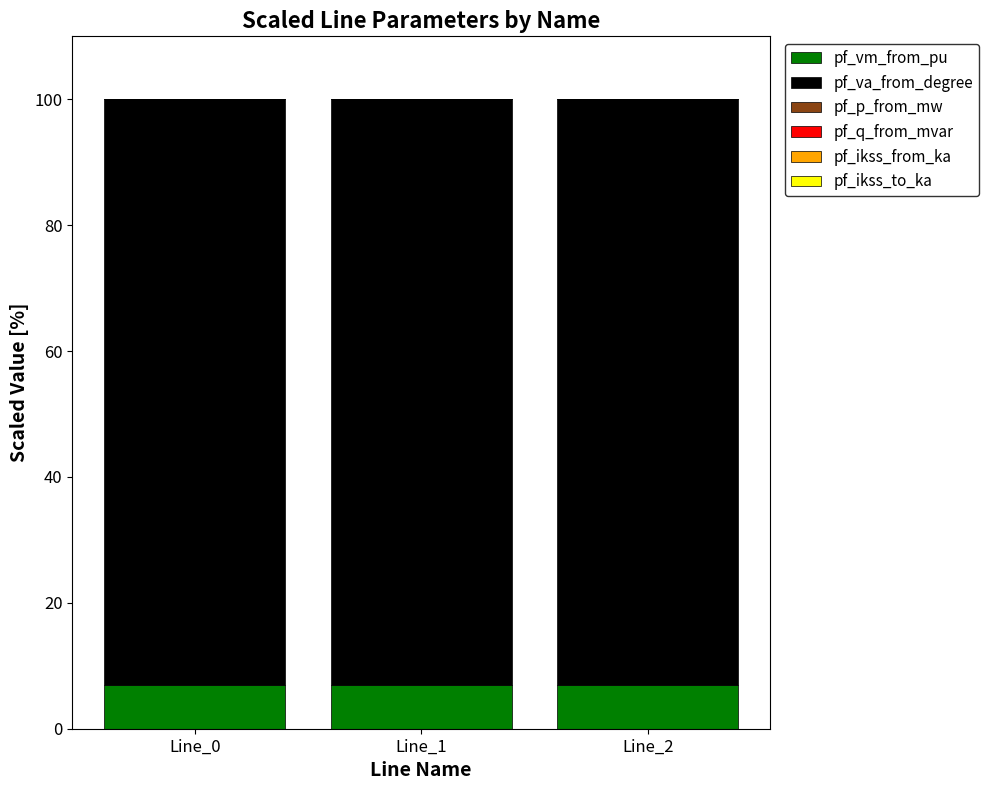

The value of pf_vm_from_pu at Line_1 is 3.3. True or false?

False